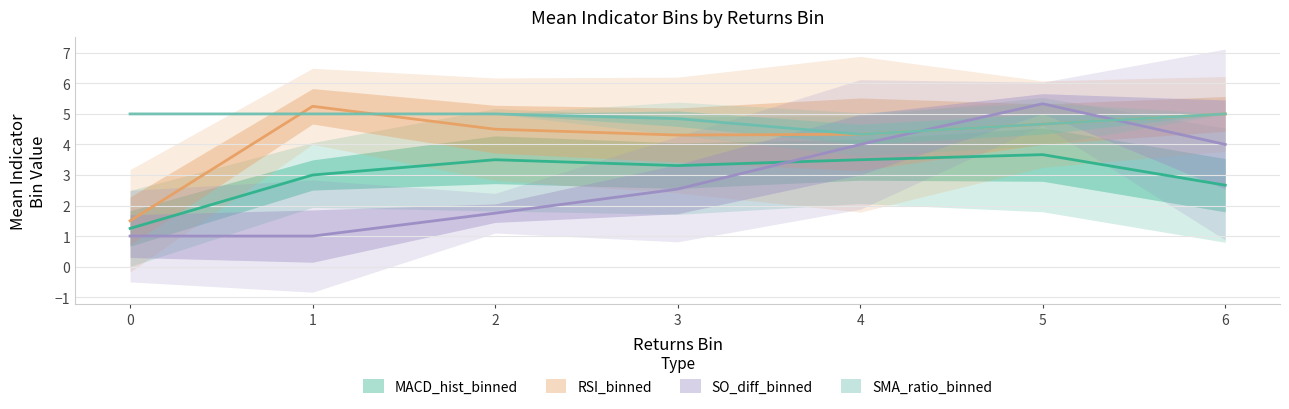

What is the maximum value for MACD_hist_binned?

3.7